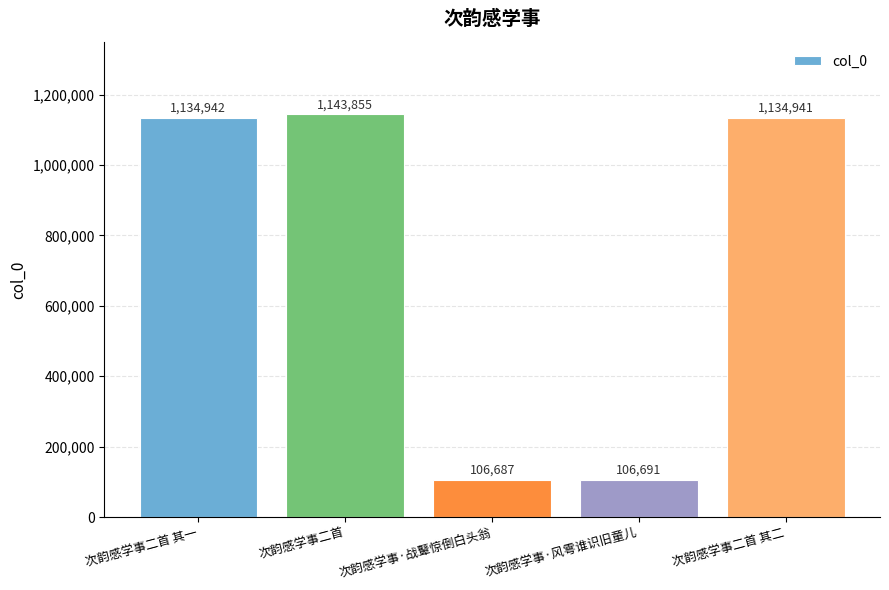

List the labels in order of value, largest first.

次韵感学事二首, 次韵感学事二首 其一, 次韵感学事二首 其二, 次韵感学事·风雩谁识旧童儿, 次韵感学事·战鼙惊倒白头翁